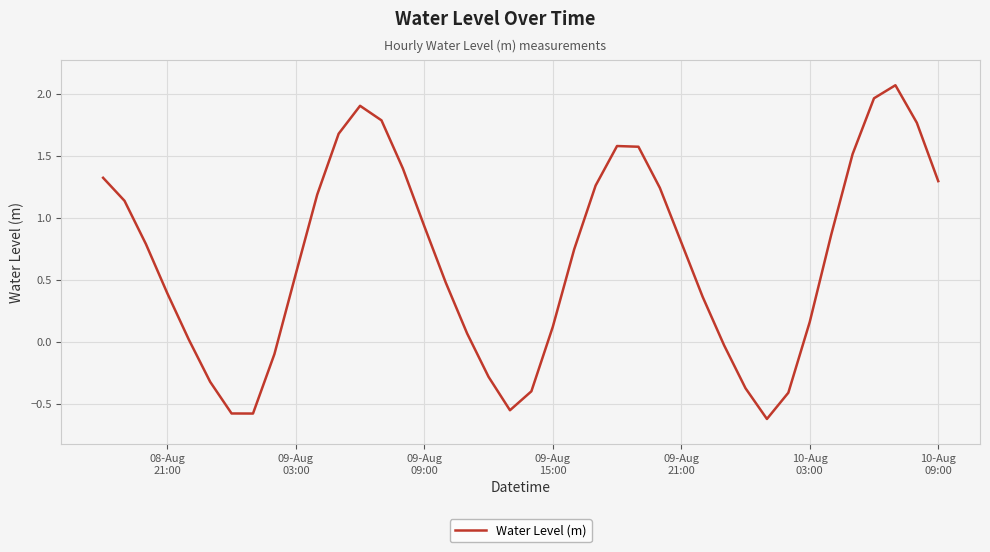

How many series are shown in this chart?

1